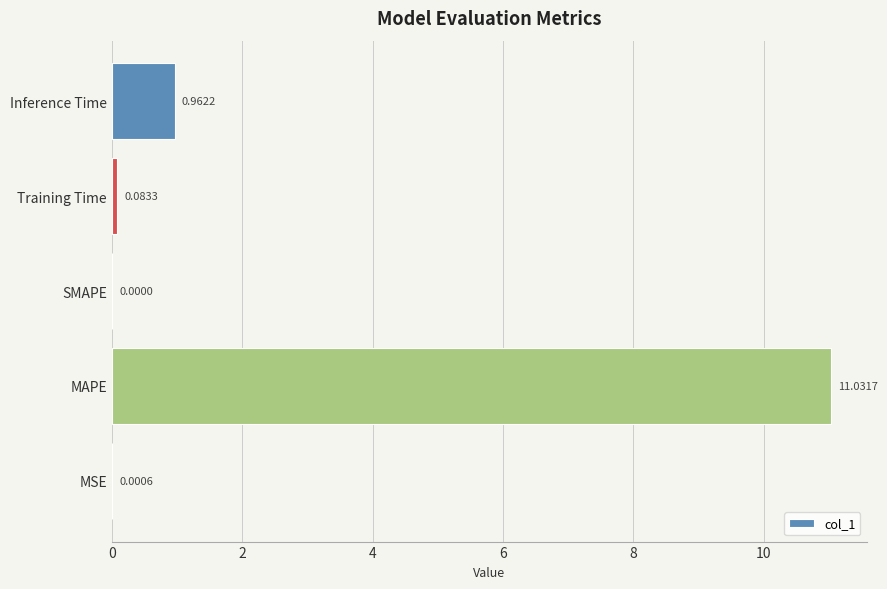

Which category has the highest value across all series?

MAPE